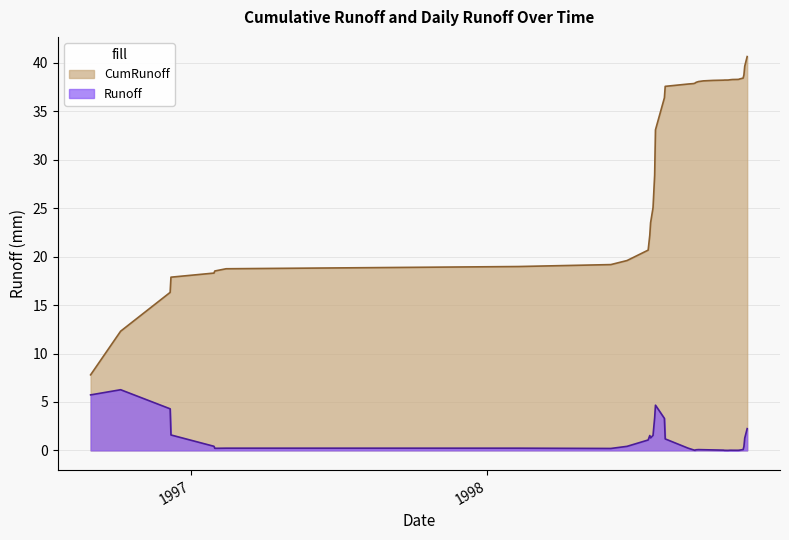

What is the change in value from 1998-09-15 to 1998-11-14?

+1.7